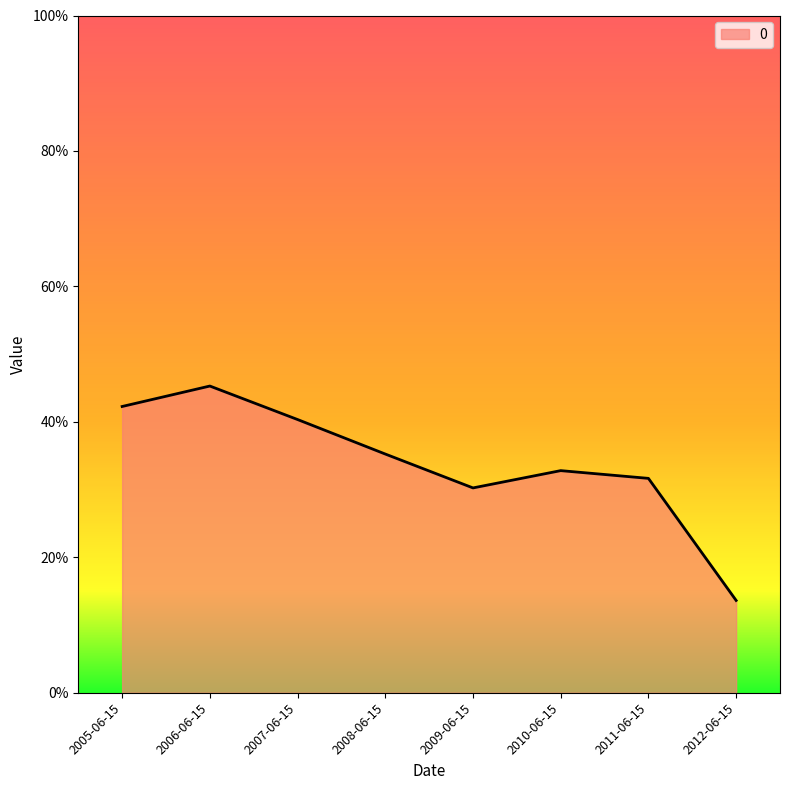

Count the values in the range 0 to 1.

8